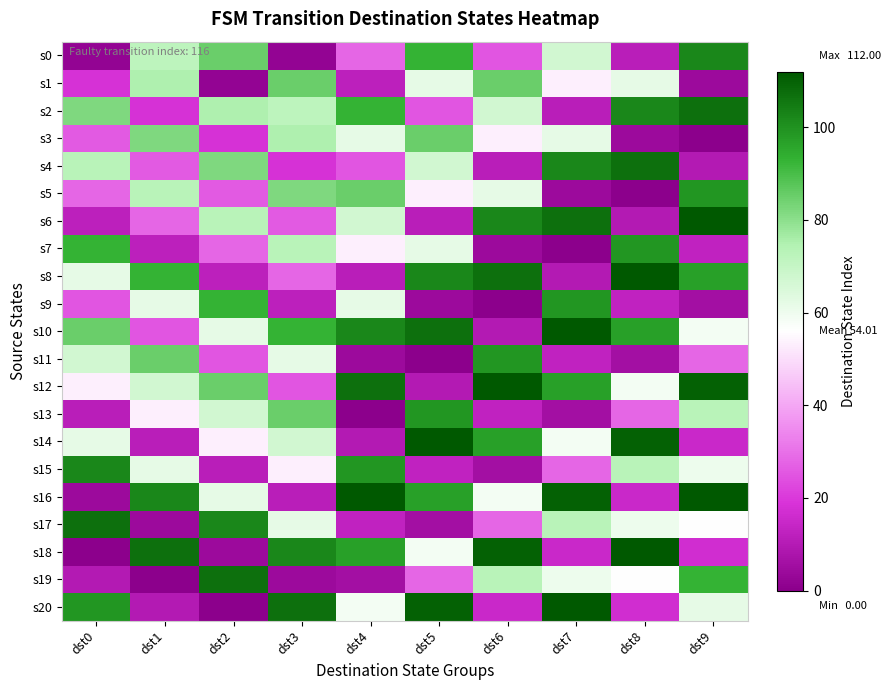

Which category has the lowest value across all series?

dst9